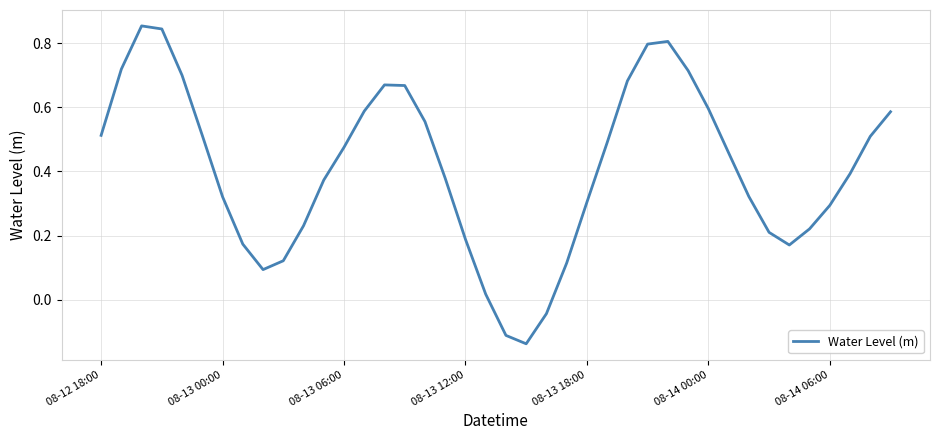

What is the difference between the maximum and minimum values?

1.0